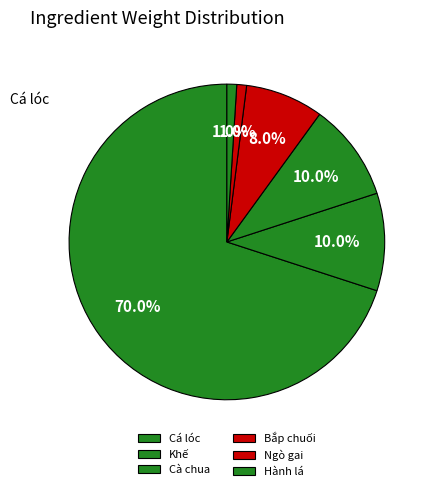

To the nearest percent, what percentage of the pie is Hành lá?

1%